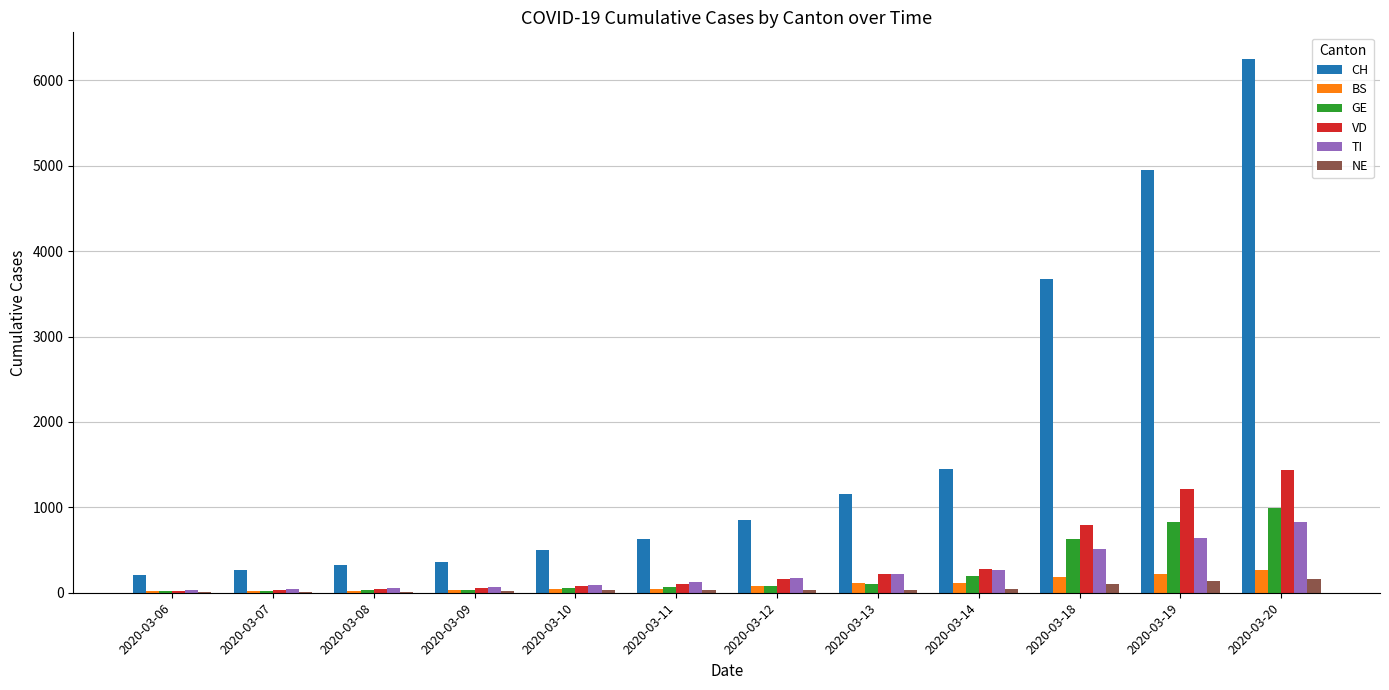

At which label is VD closest to 727?

2020-03-18